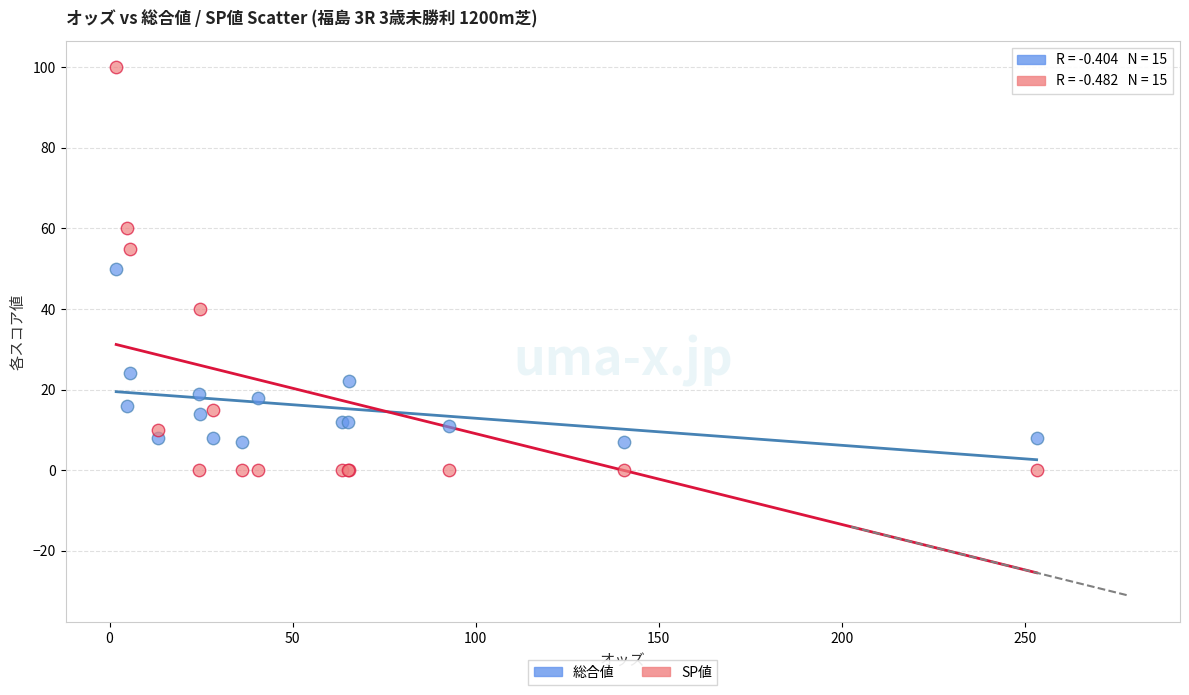

In the 総合値 series, what Y value is closest to 28?

24